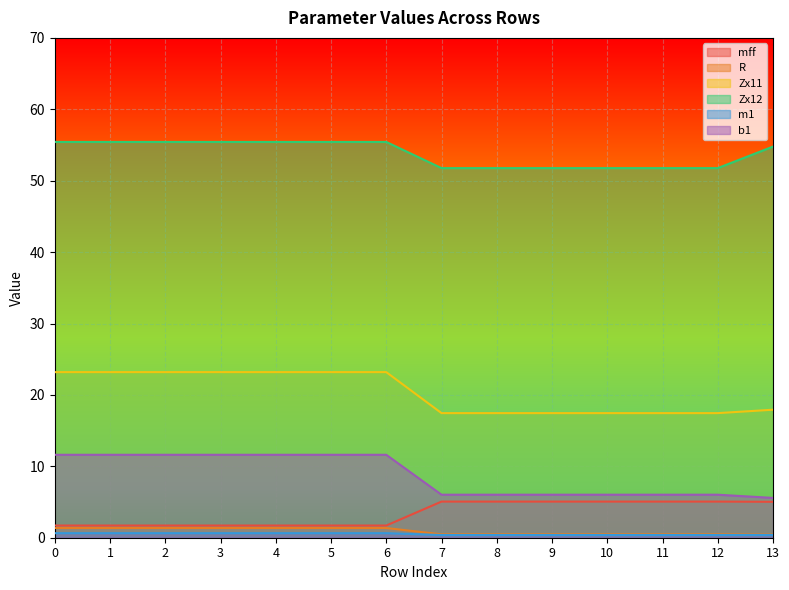

Which series has the largest total across all categories?

Zx12